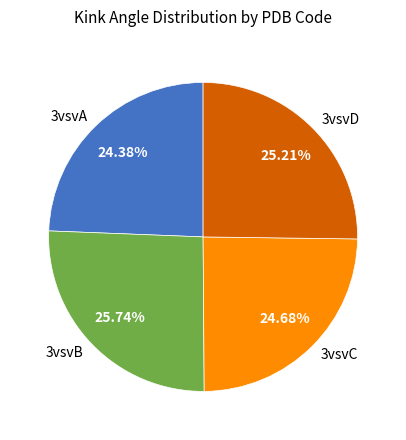

What is the largest slice in the pie chart?

3vsvB